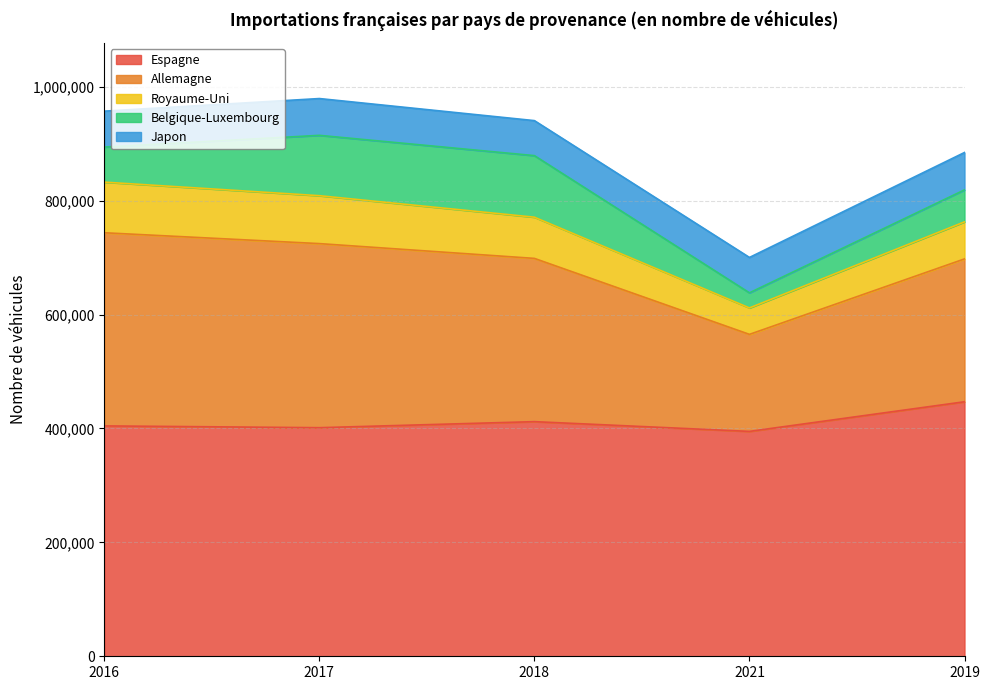

What is the label of the 4th point from the left?

2021